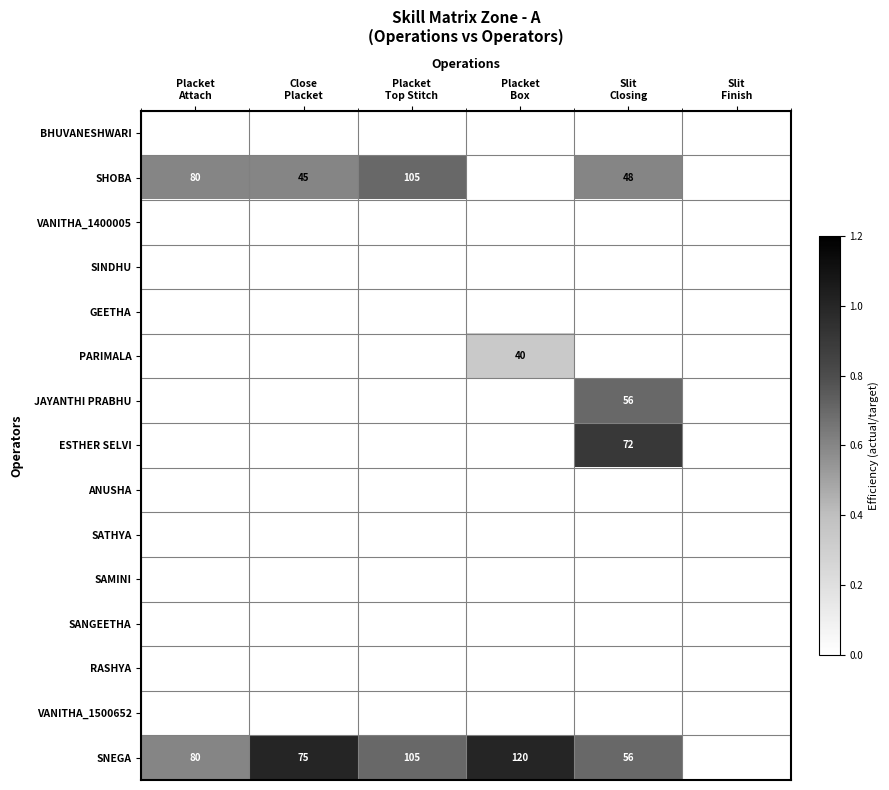

True or false: SNEGA has a value of 0.0 at Slit Finish.

True